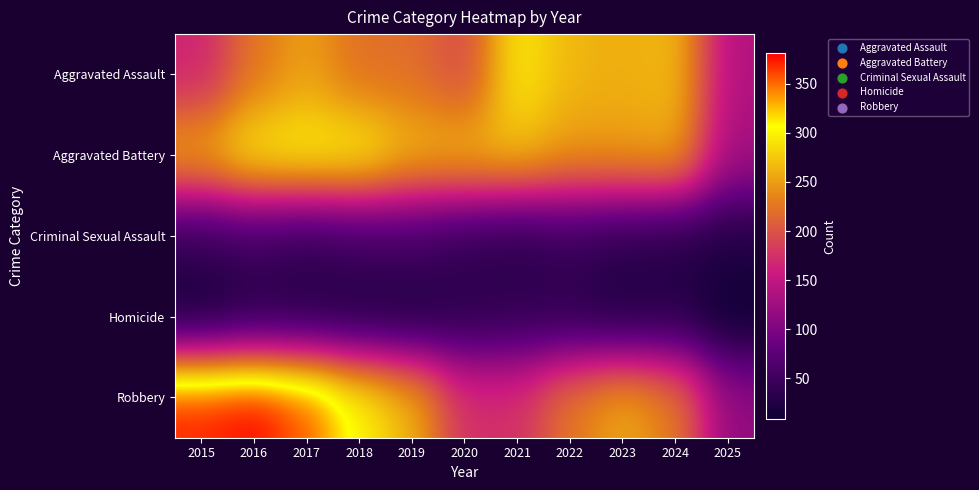

What is the maximum value shown in the chart?

381